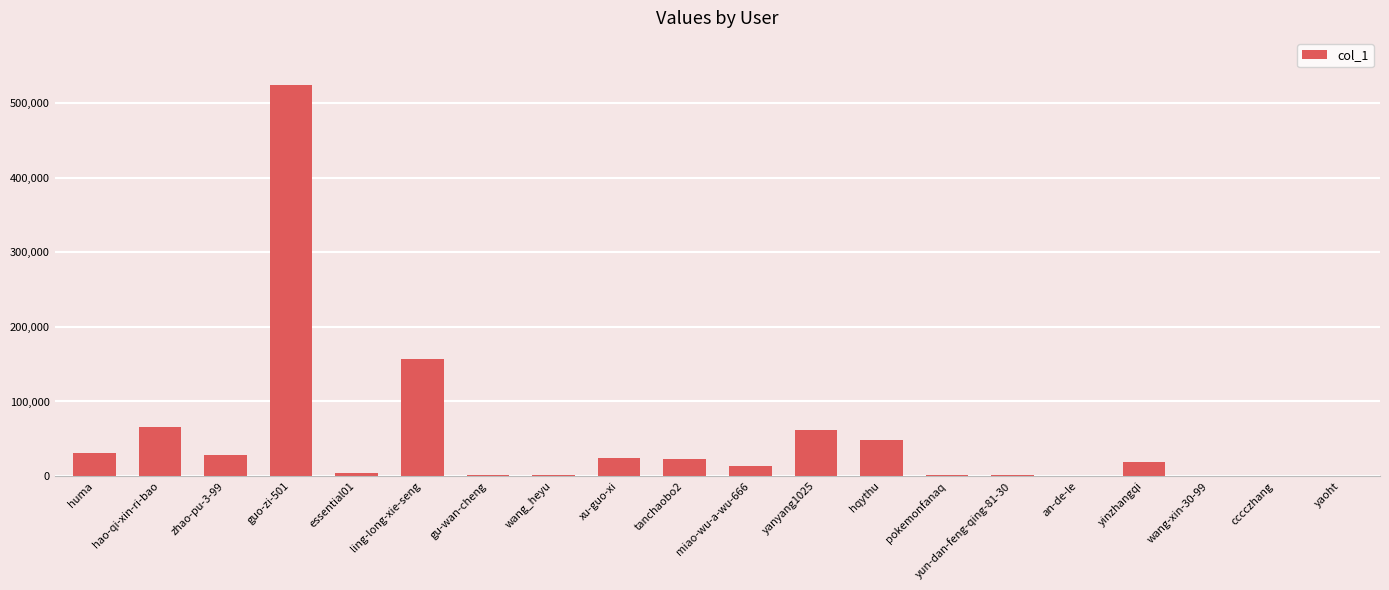

What is the greatest value displayed?

524235